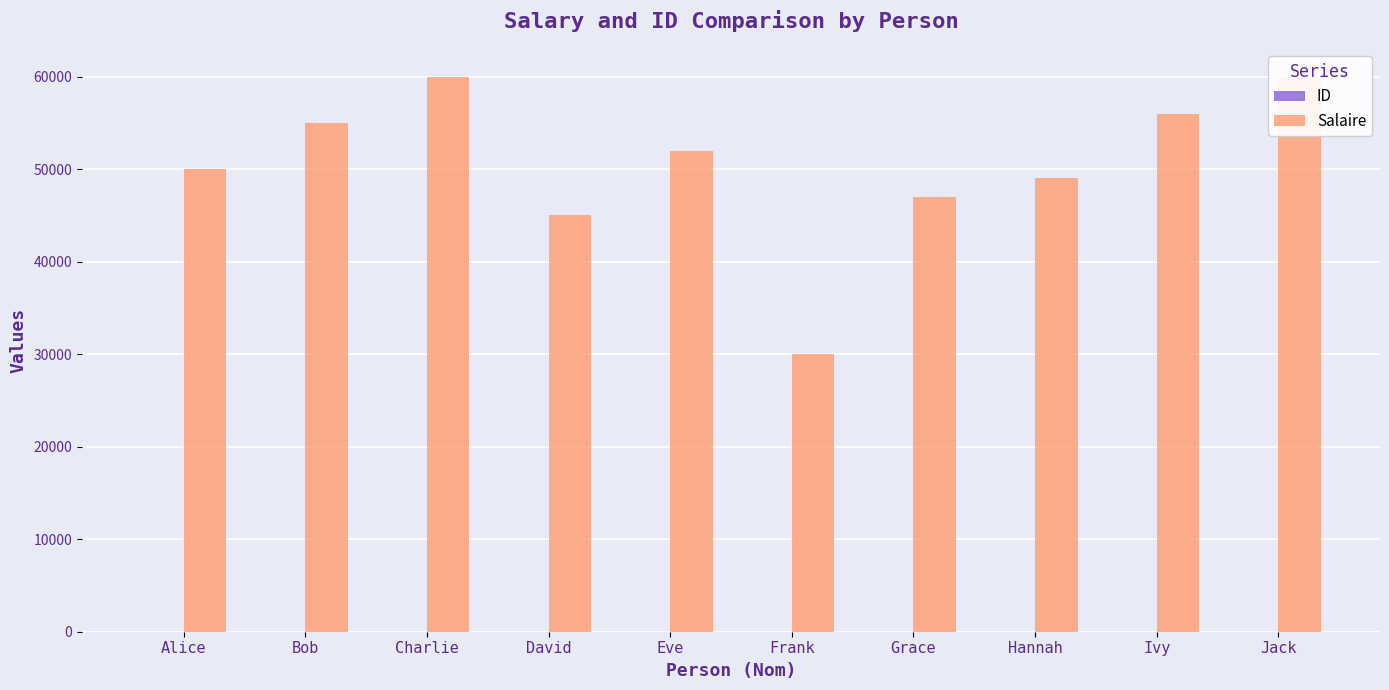

At Alice, list the series in order from largest to smallest.

Salaire, ID